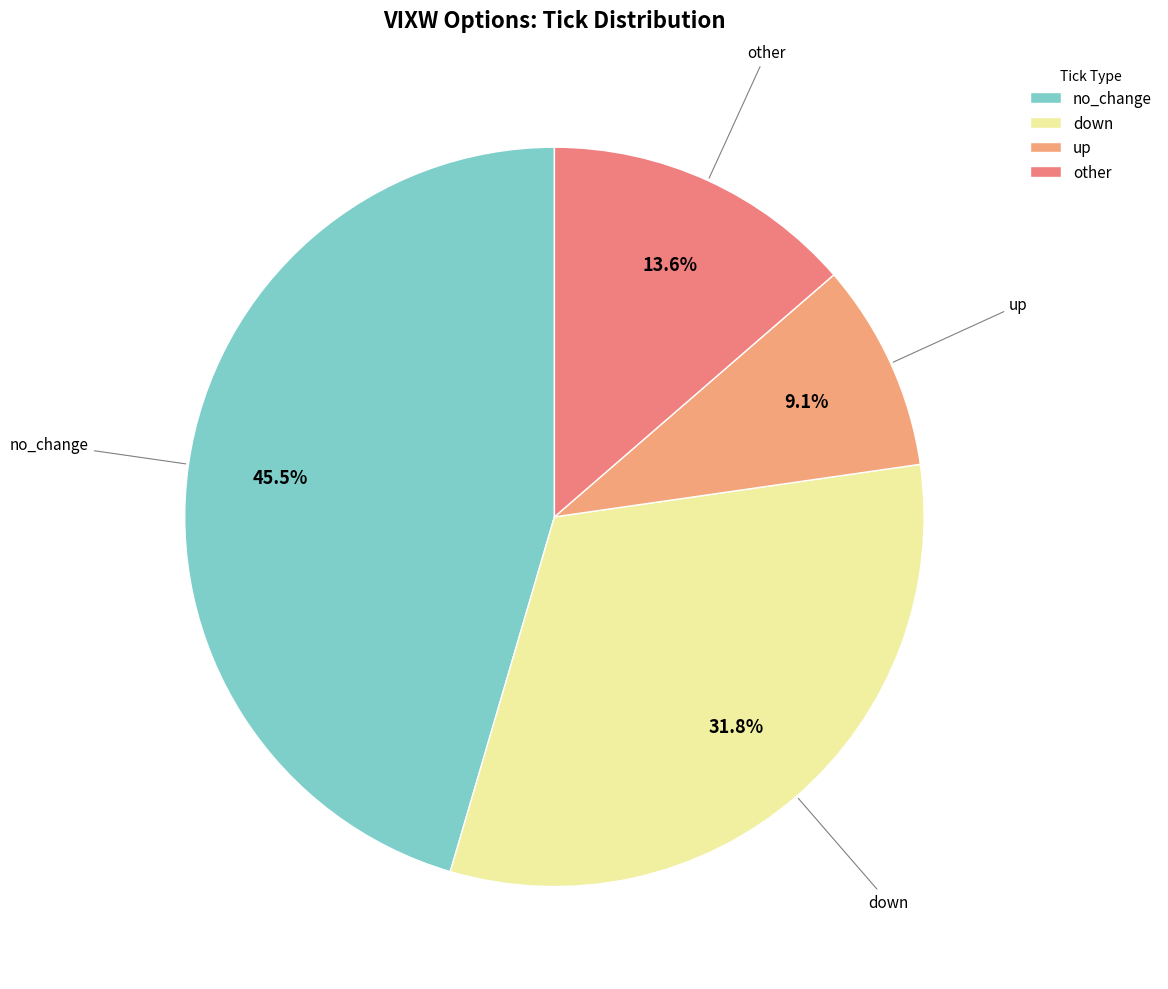

To the nearest percent, what percentage of the pie is other?

14%